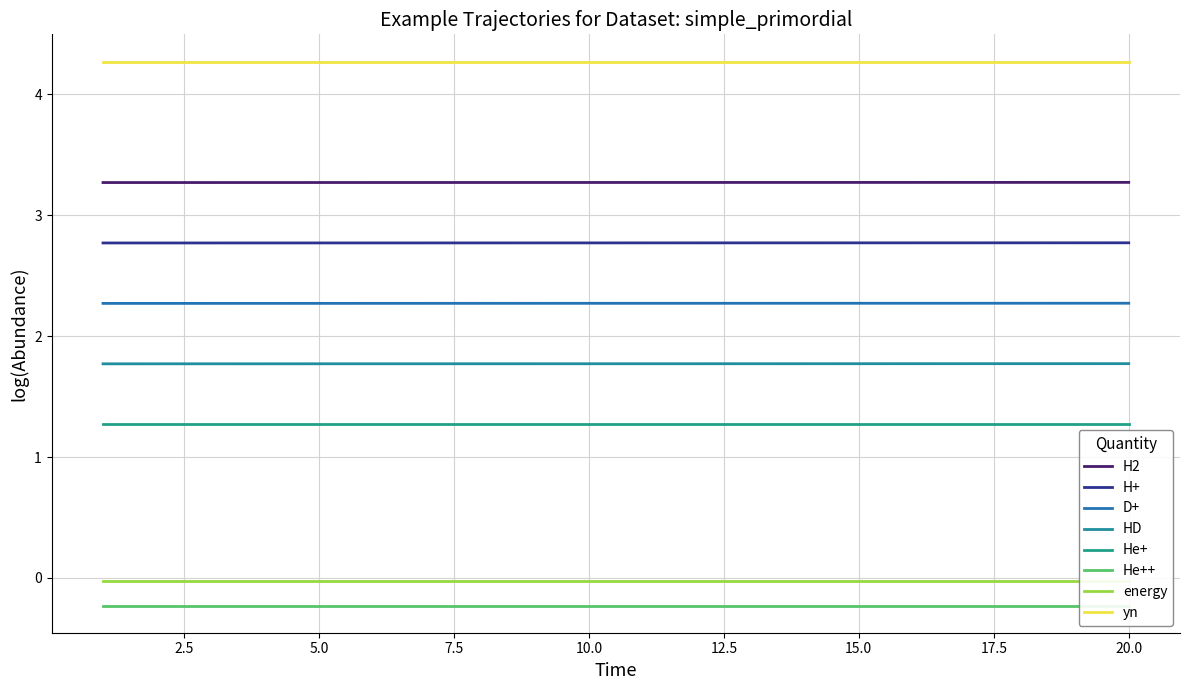

Count the IDlist values in the range 3 to 4.

20